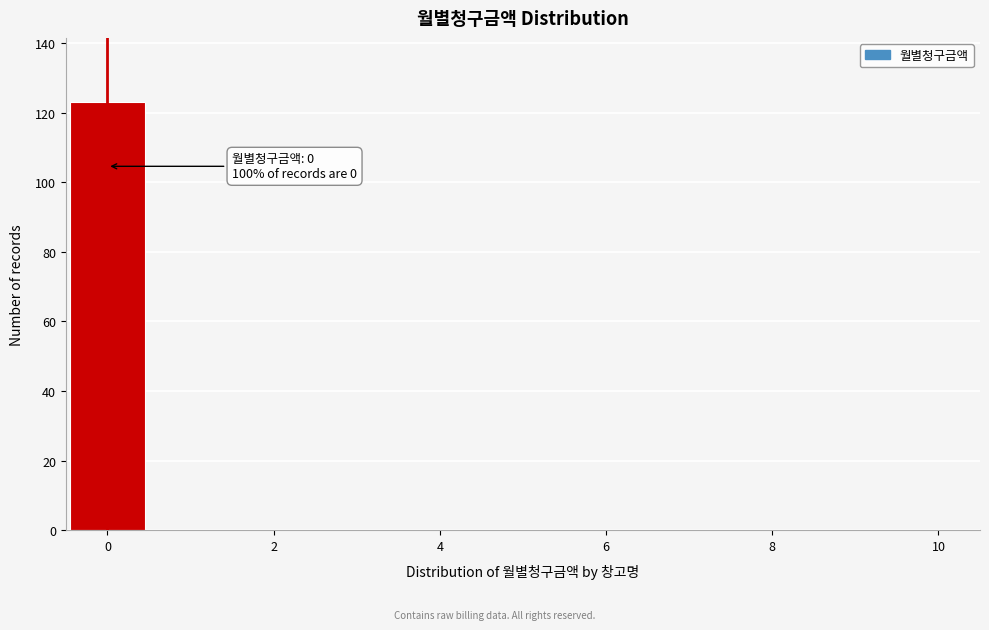

Which range on the x-axis has the tallest bar?

-0.5 to 0.5